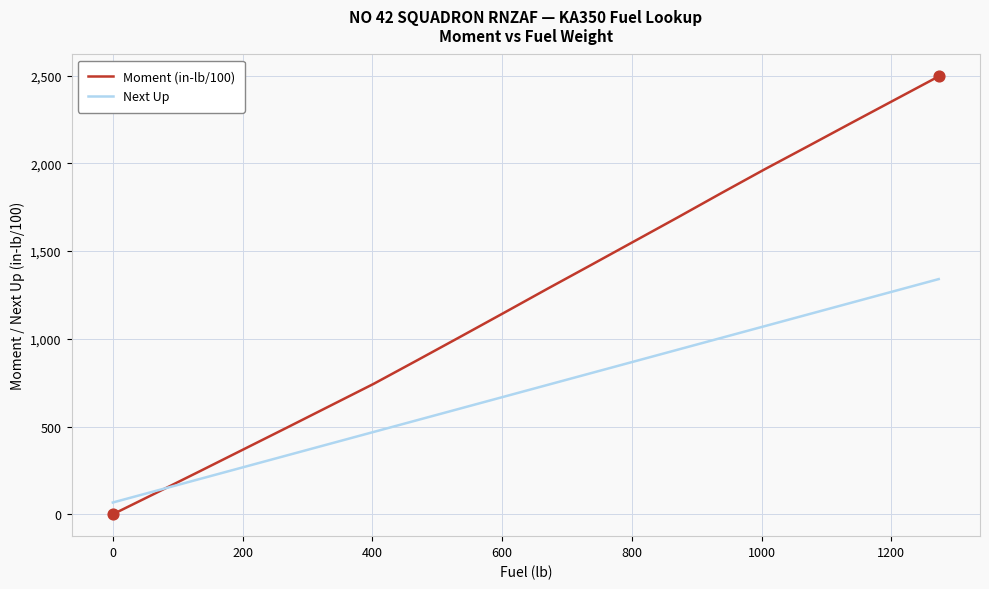

Which series has the largest range (max minus min)?

Moment (in-lb/100)